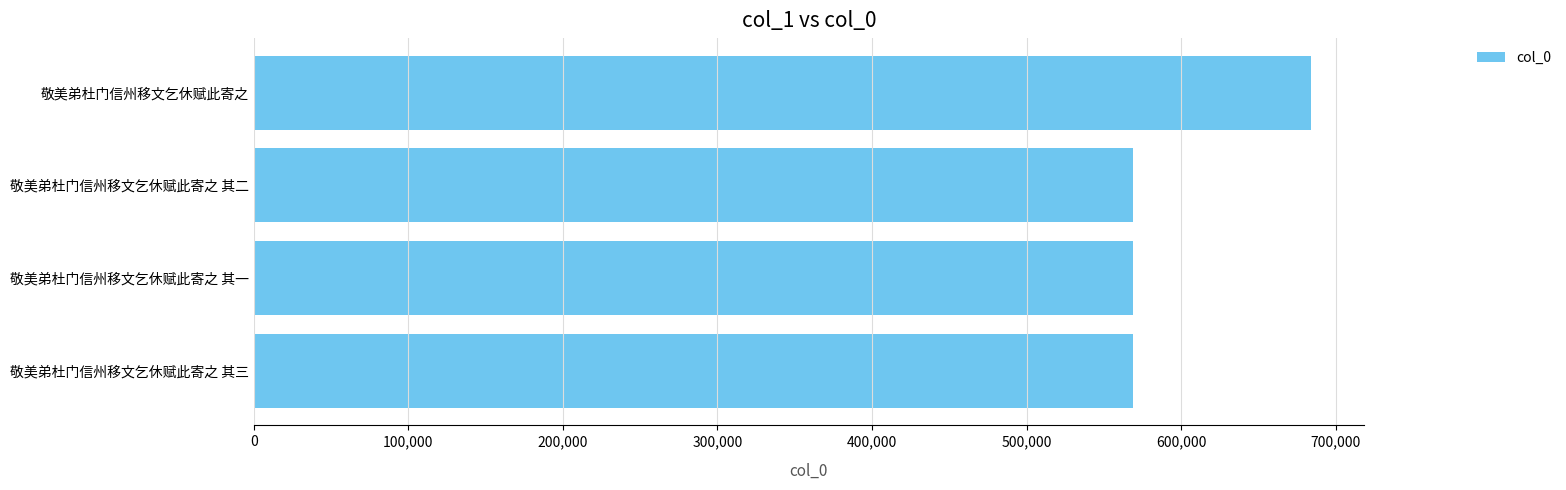

What is the sum of all values?

2390661